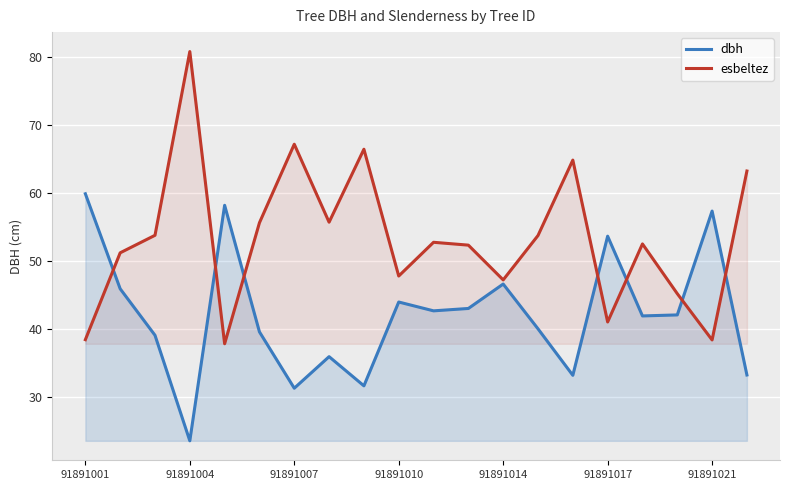

Which series changed the most between 7 and 13?

dbh